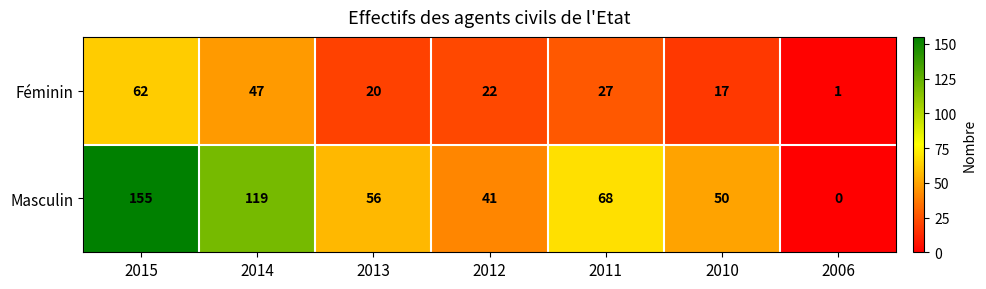

What is the spread (max minus min) of values at 2012?

19